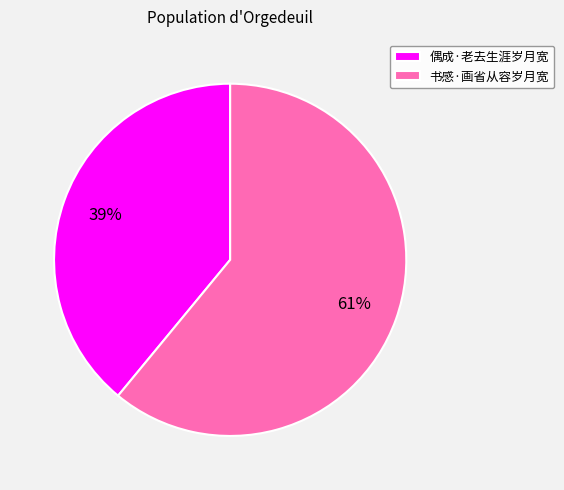

To the nearest percent, what is the combined percentage of 偶成·老去生涯岁月宽 and 书感·画省从容岁月宽?

100%